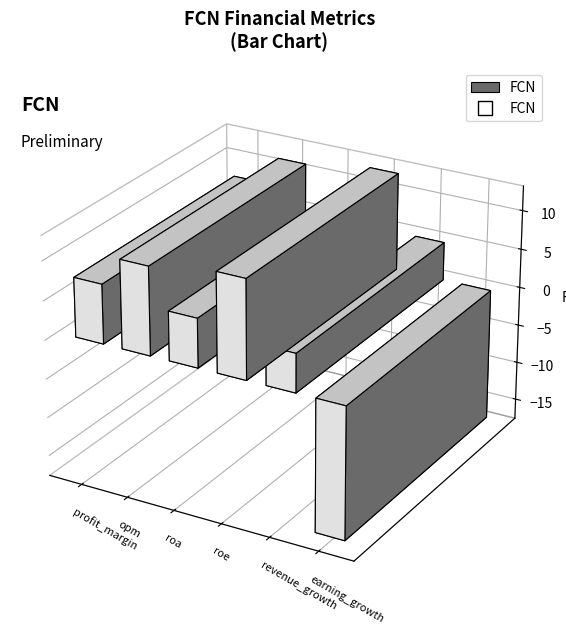

Which has a higher value, roe or roa?

roe